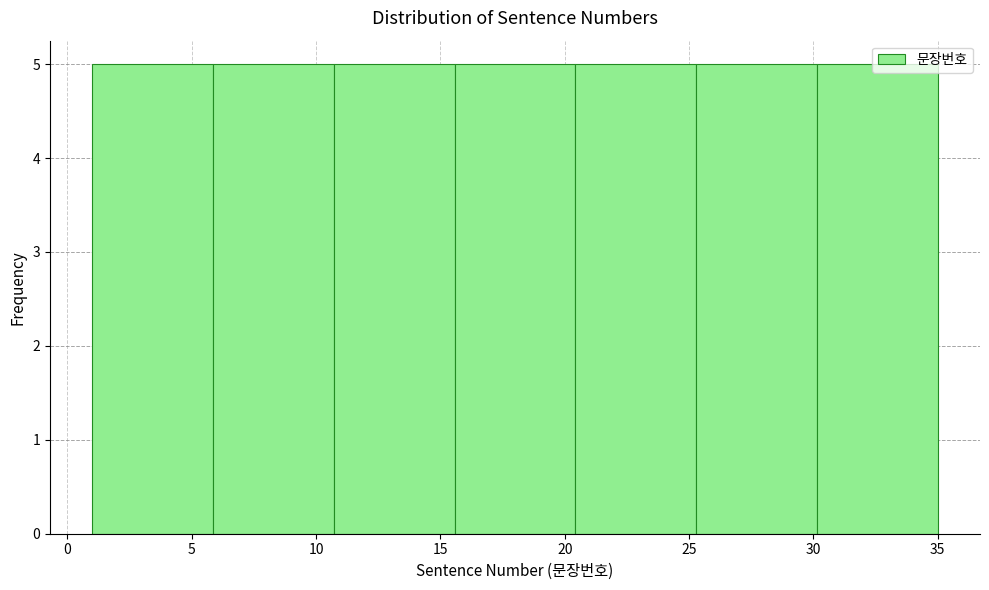

Reading left to right, list every bar in this chart as the range it spans on the x-axis followed by its height. Neither the bar edges nor the heights are printed on the chart, so give them approximately, as read against the axes.

1.0 to 6.0: 5
6.0 to 10.5: 5
10.5 to 15.5: 5
15.5 to 20.5: 5
20.5 to 25.5: 5
25.5 to 30.0: 5
30.0 to 35.0: 5